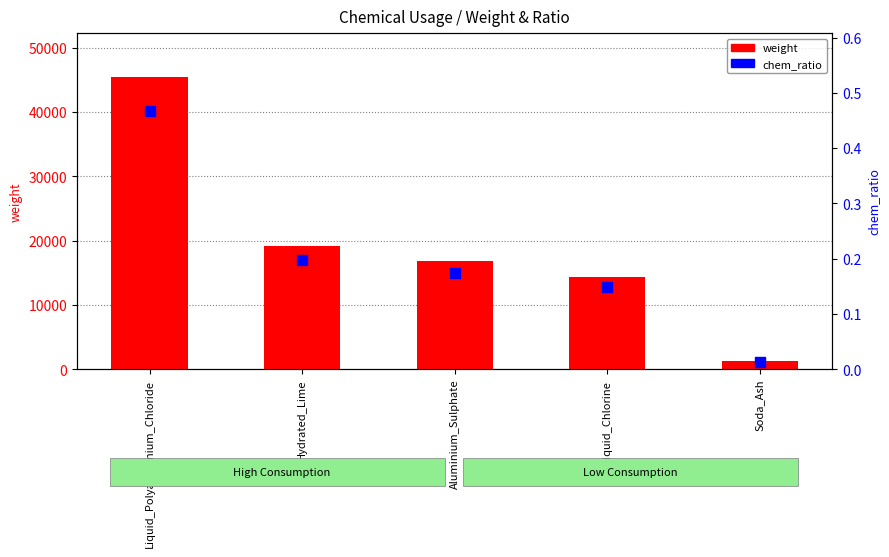

Which series has the largest Y range (max minus min)?

weight